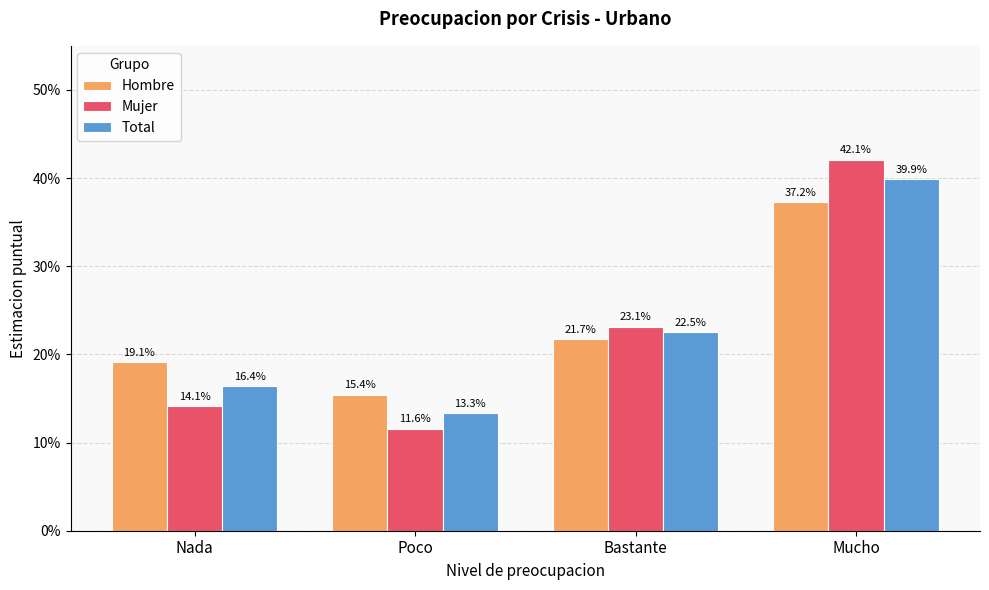

Does the chart contain any negative values?

No